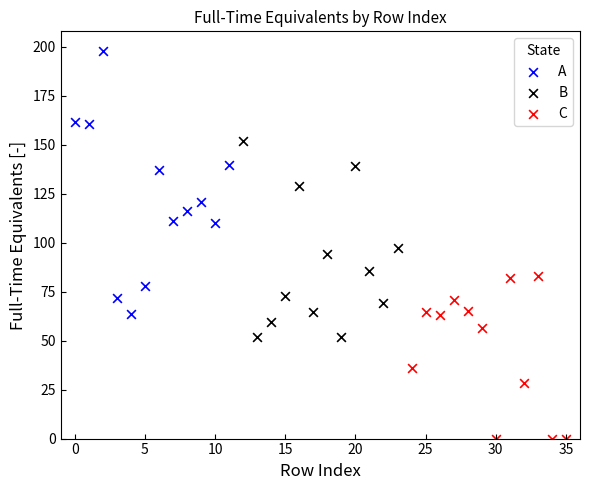

Which series reaches the maximum Y coordinate?

A